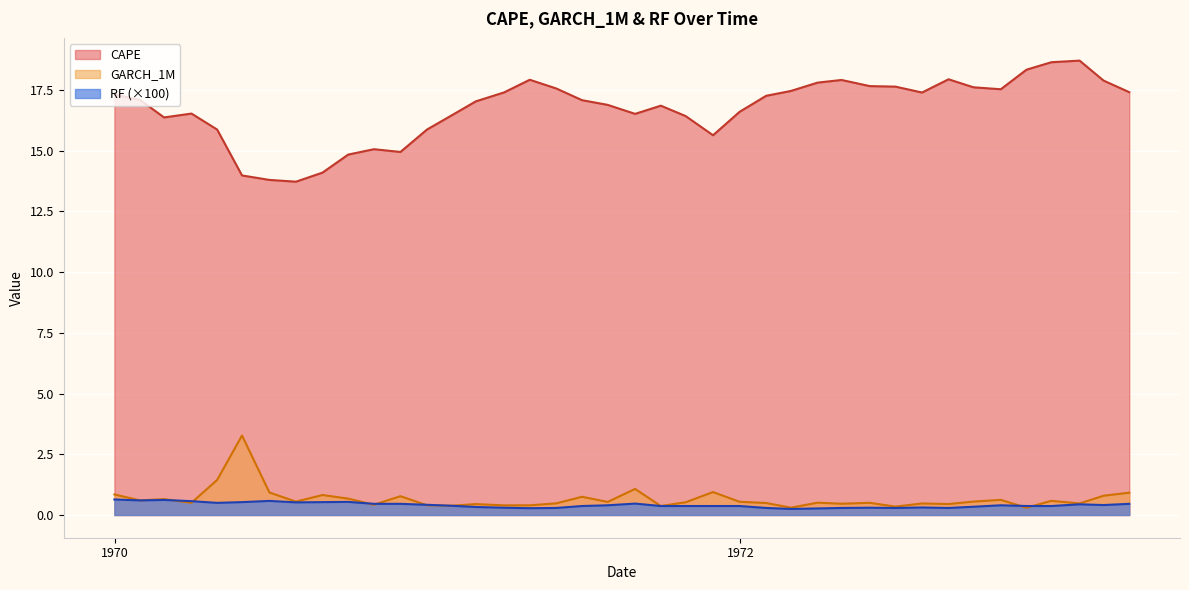

What are all the series names shown in the legend?

CAPE, GARCH_1M, RF (×100)